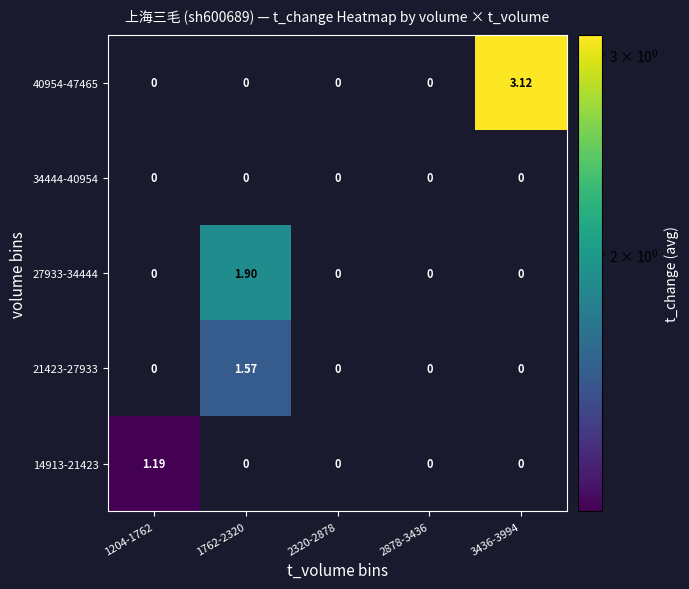

List the series in order of their peak value, lowest first.

34444-40954, 14913-21423, 21423-27933, 27933-34444, 40954-47465